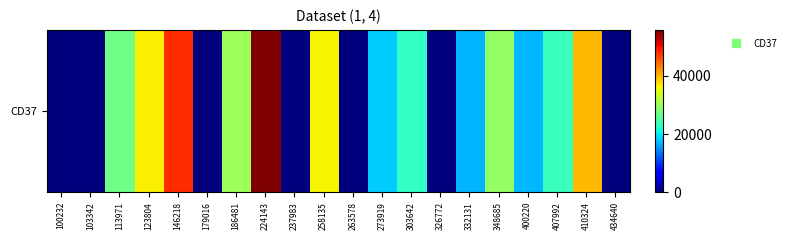

What is the difference between the second highest and second lowest values?

48034